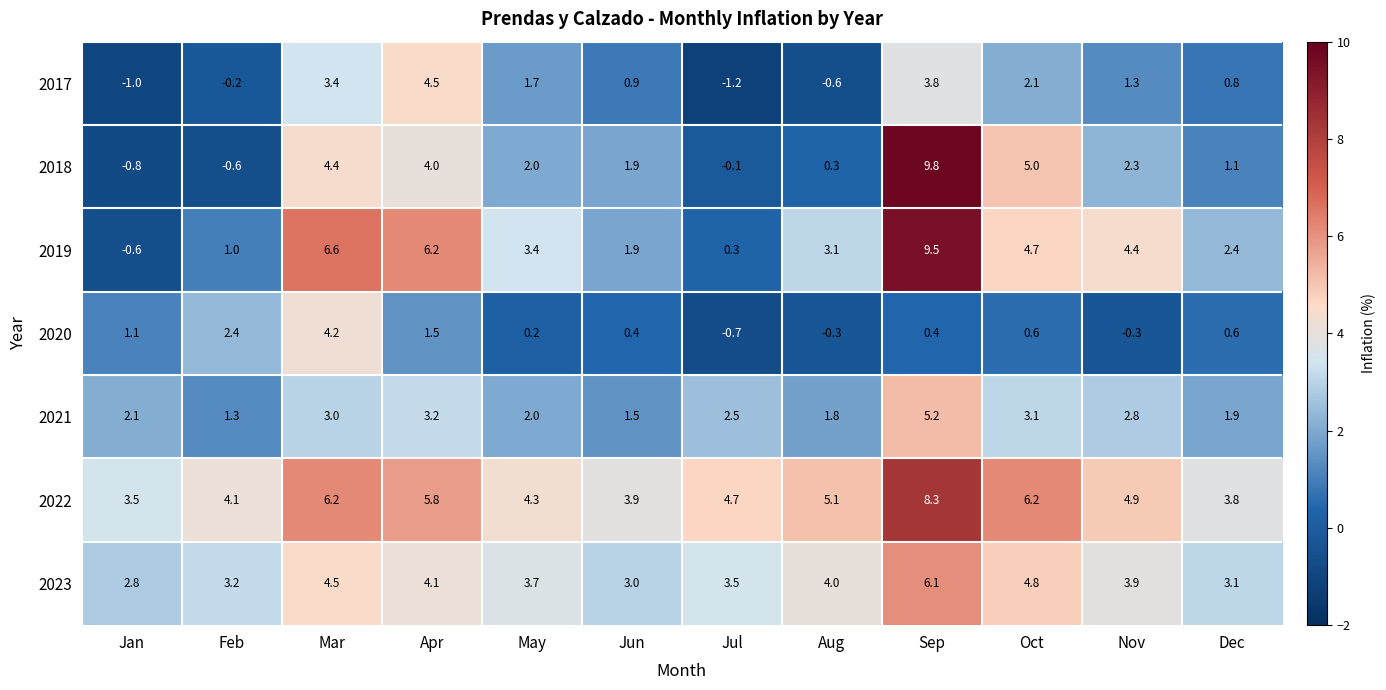

True or false: 2020 has a value of 2.4 at Feb.

True